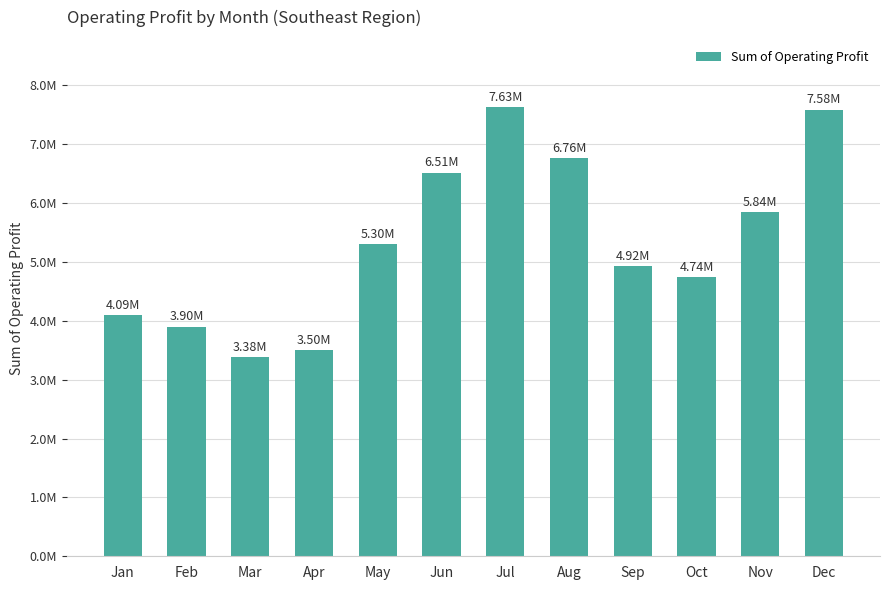

Rank the categories by value from highest to lowest.

Jul, Dec, Aug, Jun, Nov, May, Sep, Oct, Jan, Feb, Apr, Mar